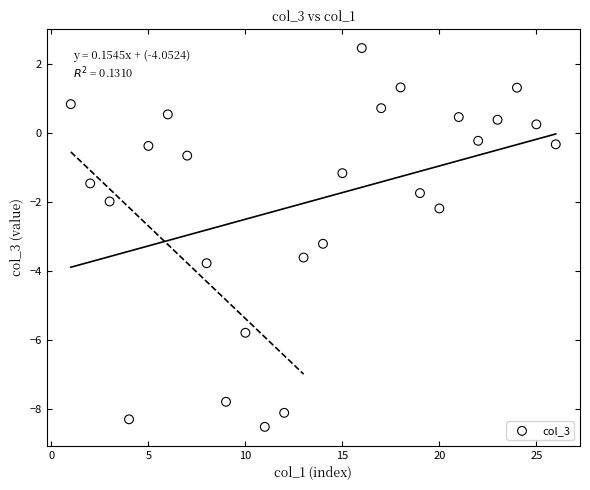

What Y value in the scatter plot is closest to -3?

-3.2